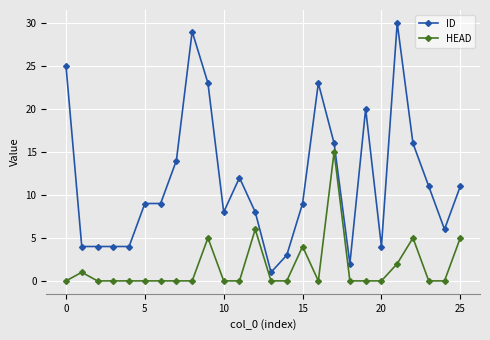

True or false: HEAD and ID cross at least once.

False